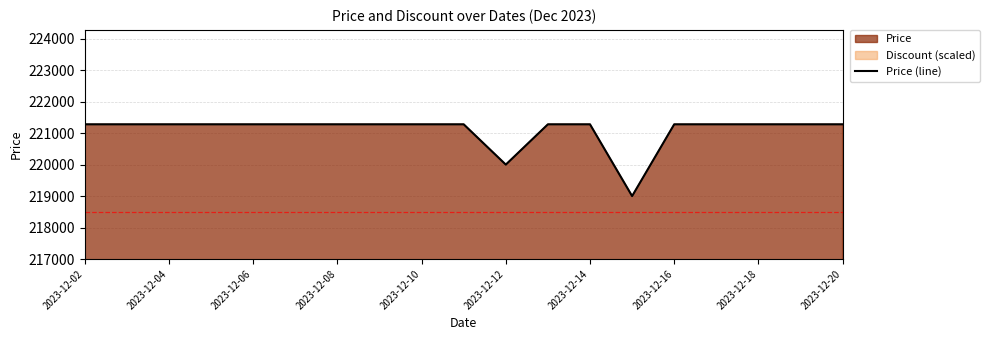

Approximately how many times larger is the value at 2023-12-02 compared to 2023-12-04?

1.0